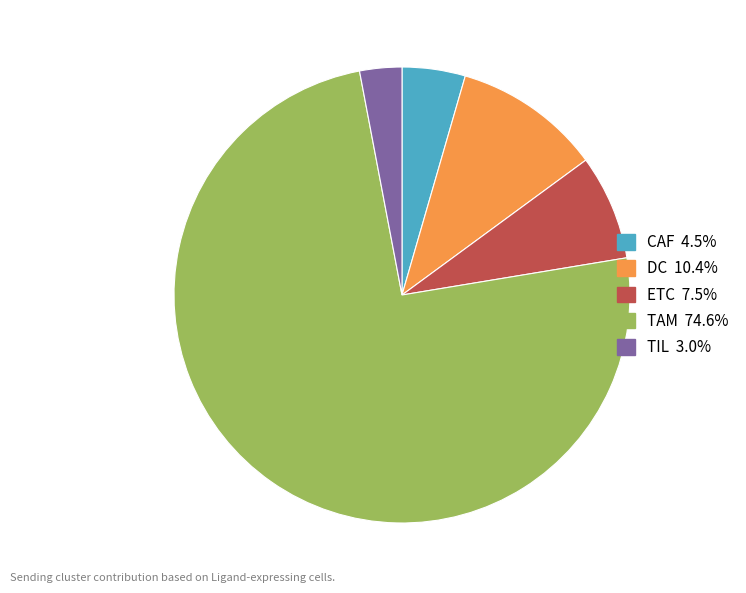

Which category has the biggest portion of the pie?

TAM